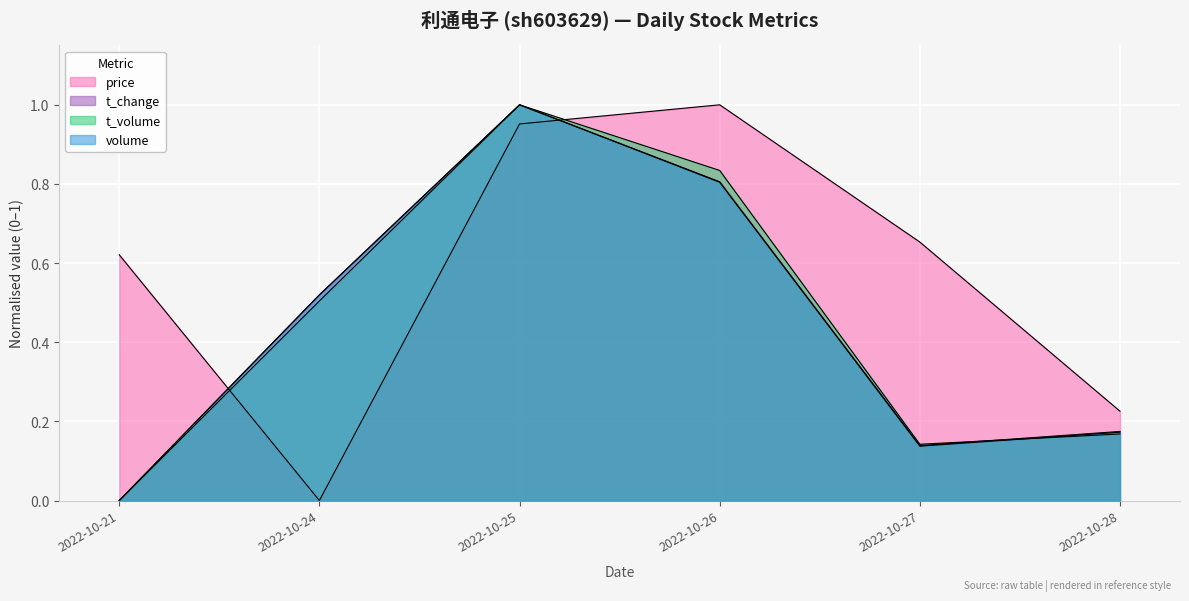

Where is t_volume nearest to the value 0?

2022-10-21